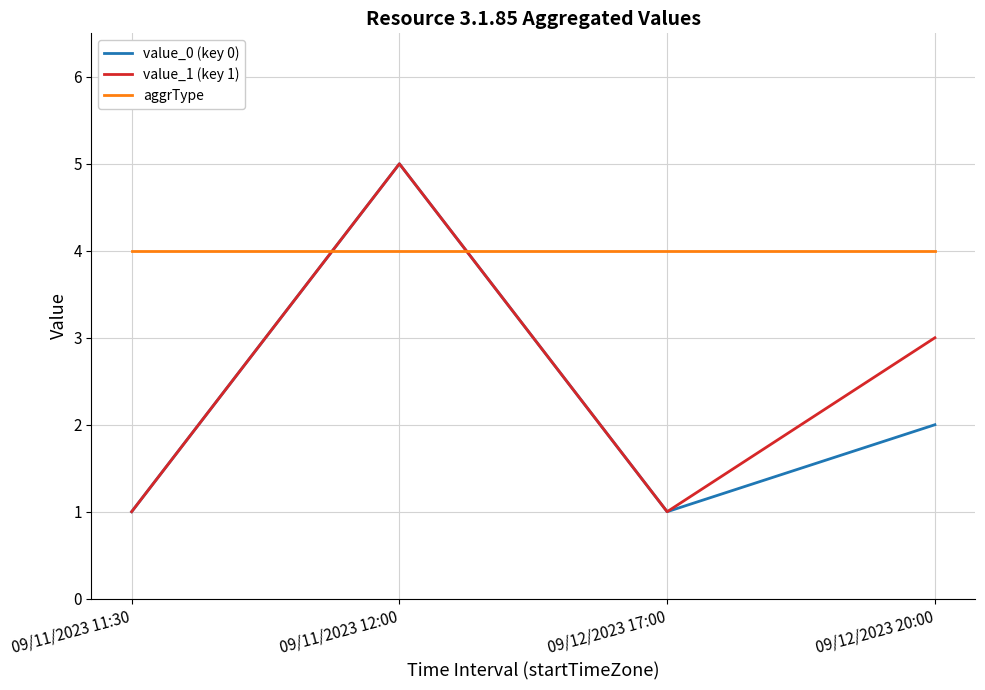

True or false: value_0 (key 0) has more than 0 points higher than both neighbors.

True